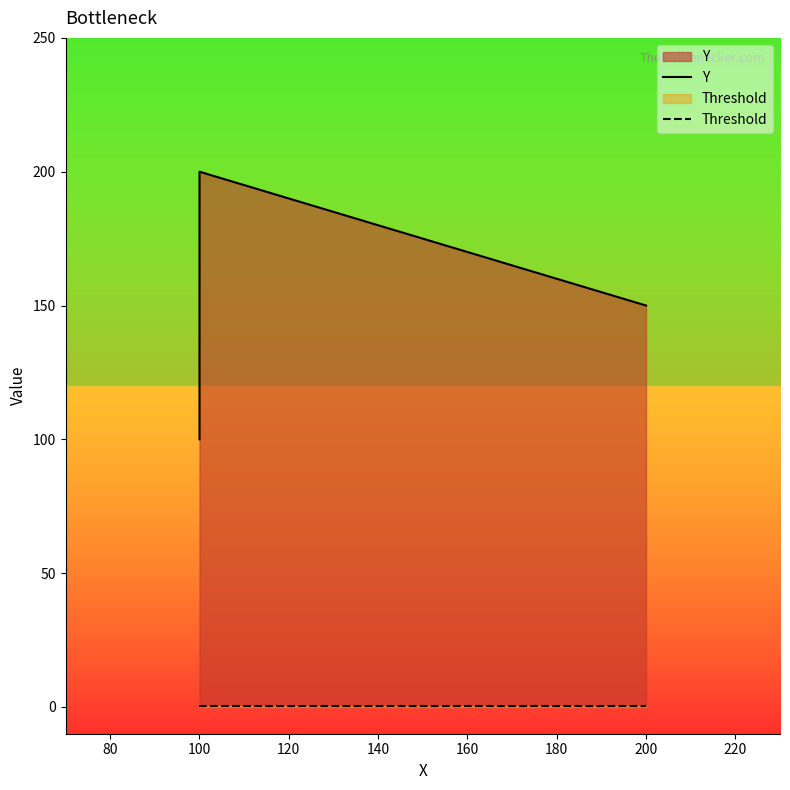

How many lines are shown in the chart?

2